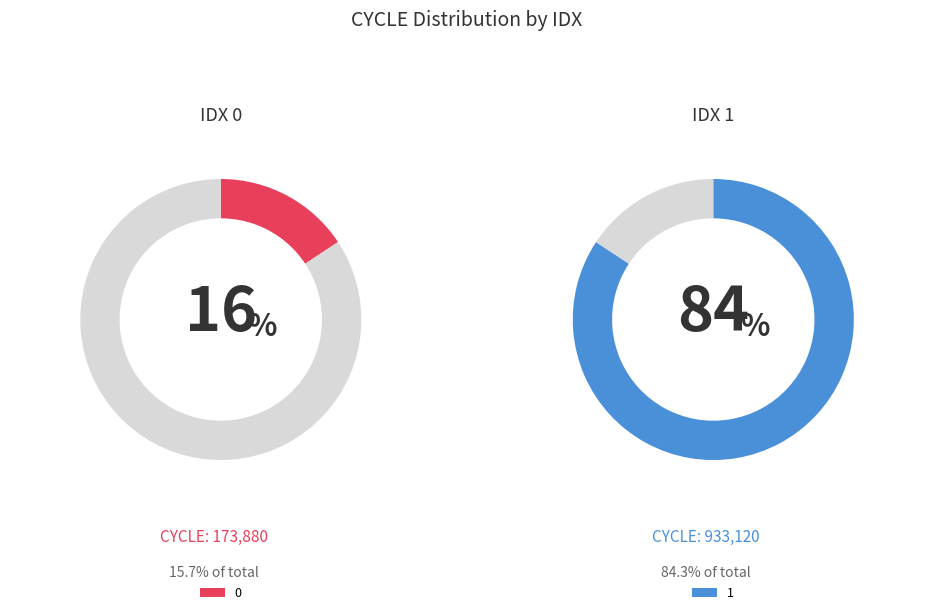

Which category has the biggest portion of the pie?

1